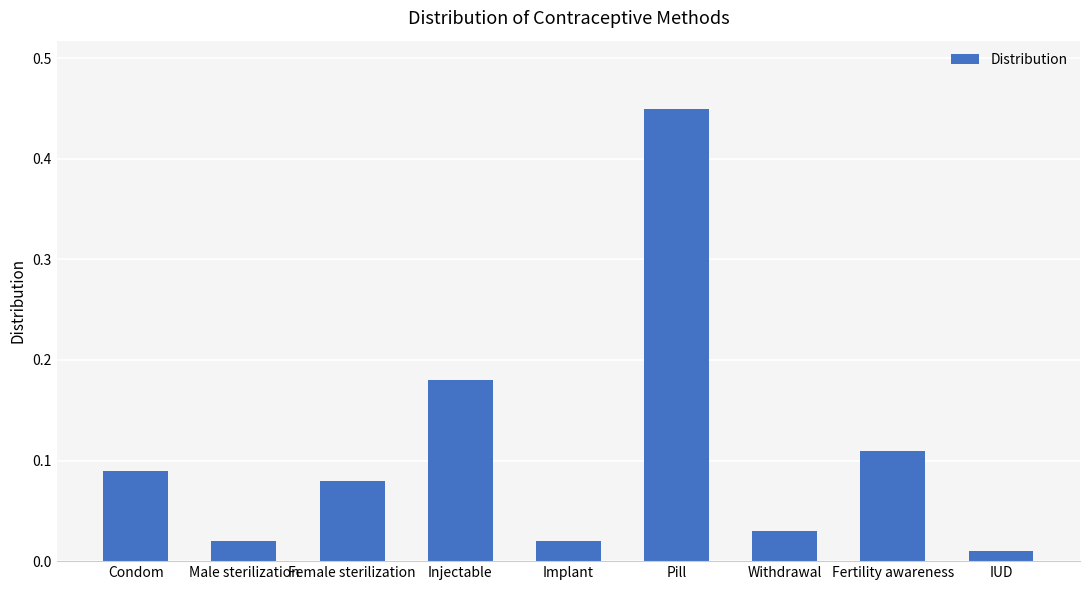

Are the bars horizontal?

No